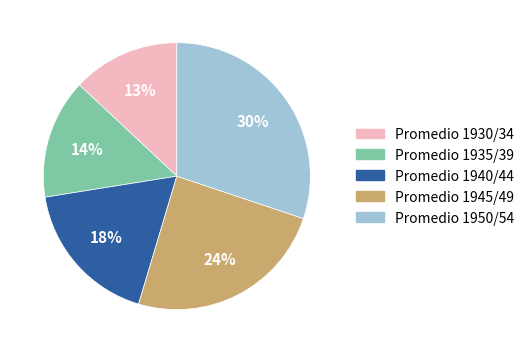

To the nearest percent, what percentage of the pie is Promedio 1940/44?

18%